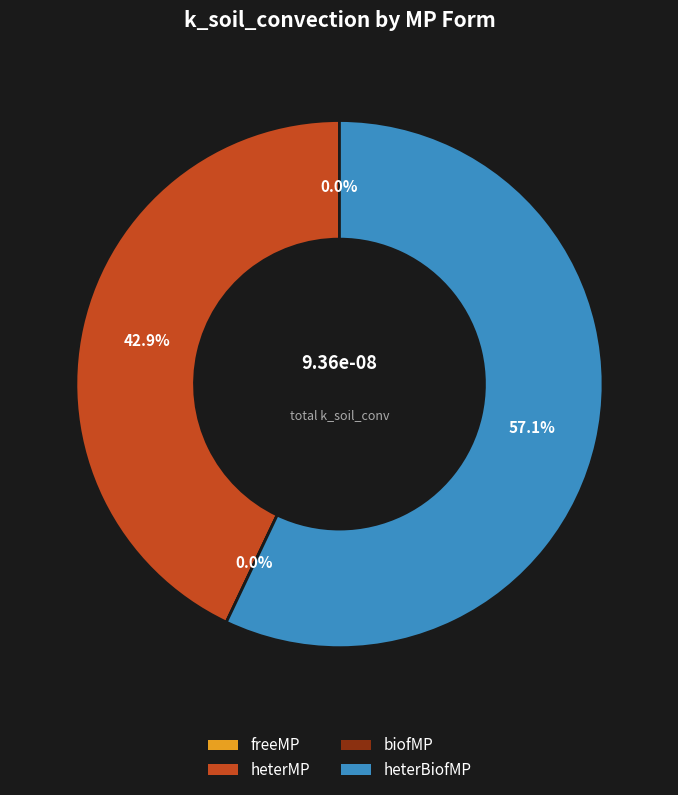

How many segments does this pie chart have?

4